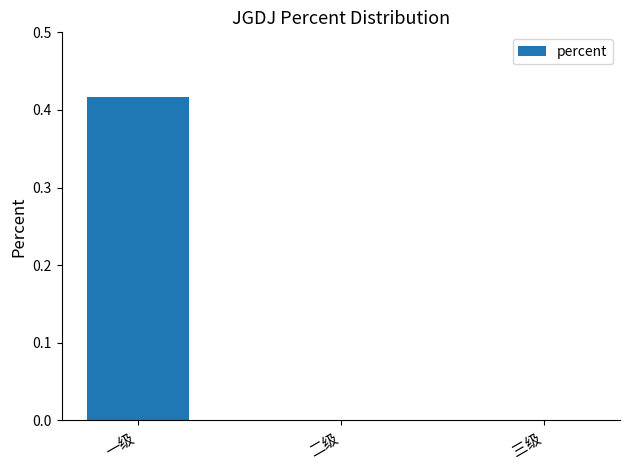

At which category does the chart reach its peak across all series?

一级